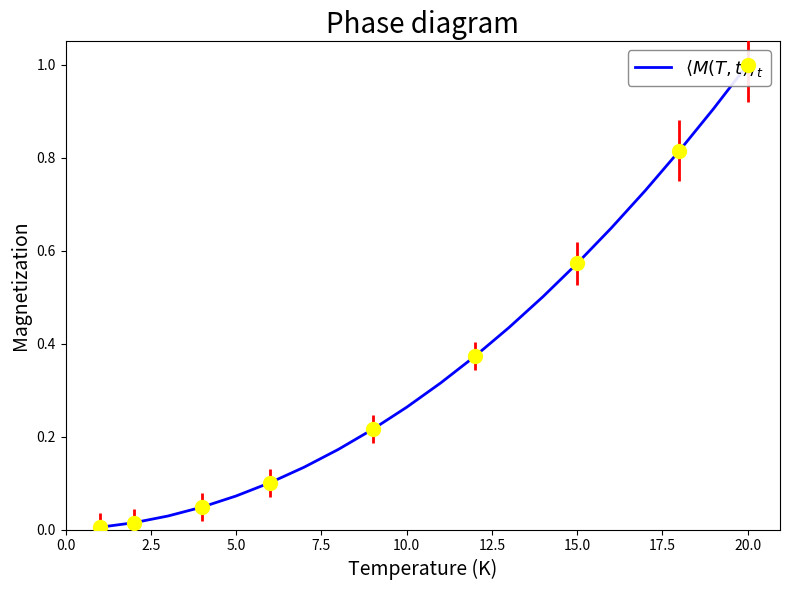

True or false: the data has more than 2 interior local peaks.

False